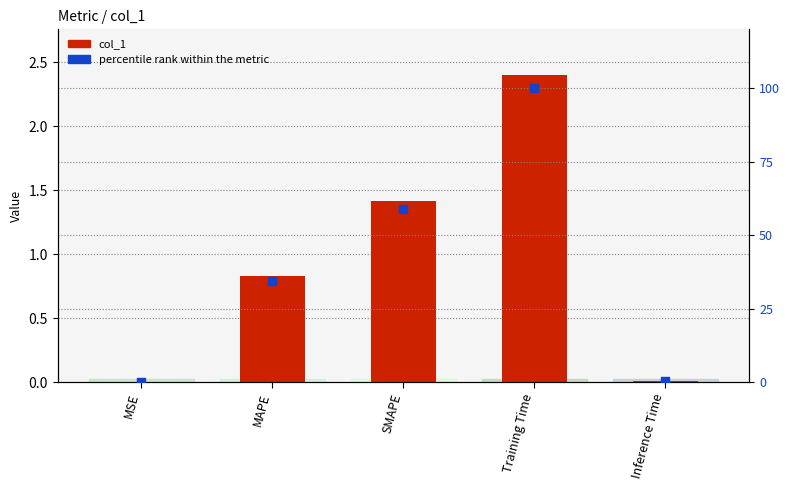

What are all the series names shown in the legend?

col_1, percentile rank within the metric